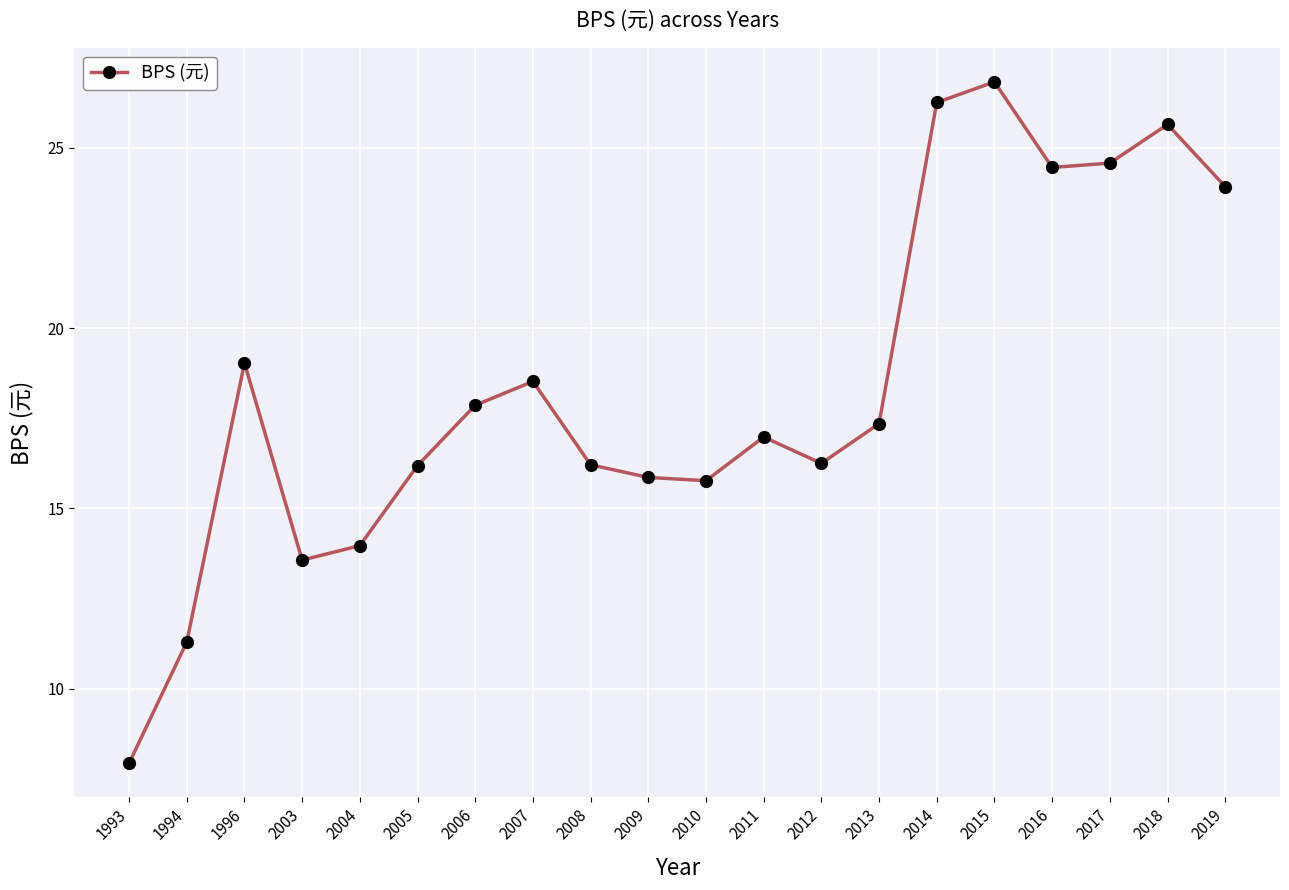

What is the value of the 10th point from the left?

15.9